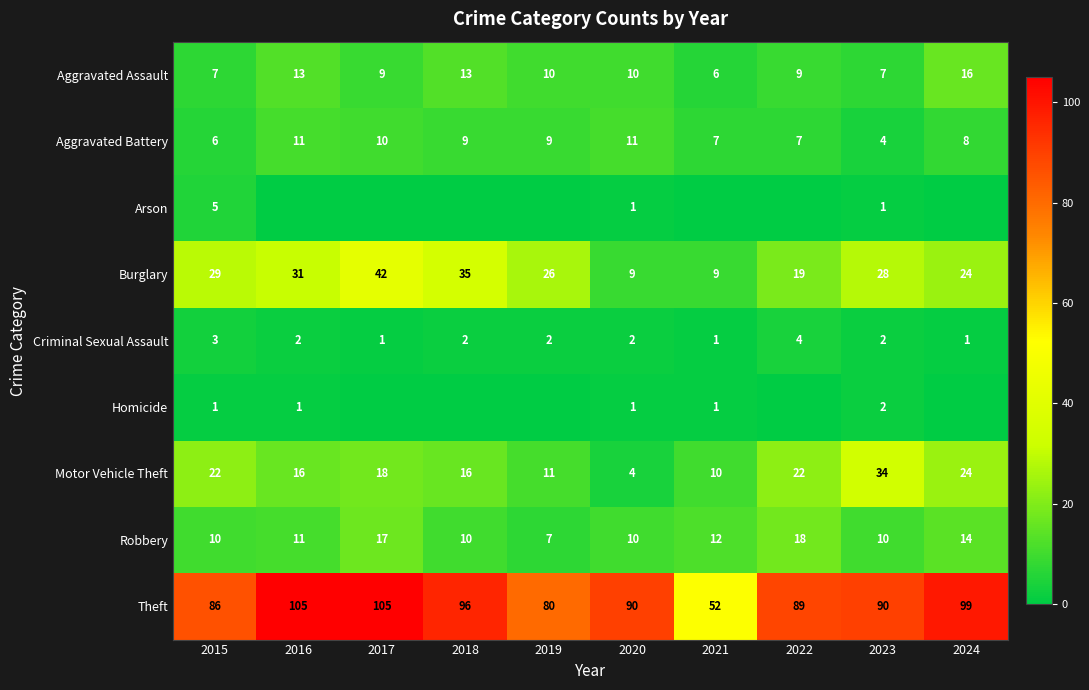

At how many categories does at least one series exceed 45?

10